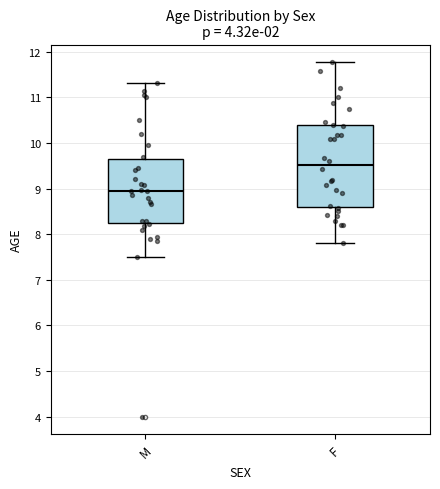

Where is the lower edge of the box for M on the y-axis? The values are not printed on the chart, so give them approximately, as read against the axis.

8.2